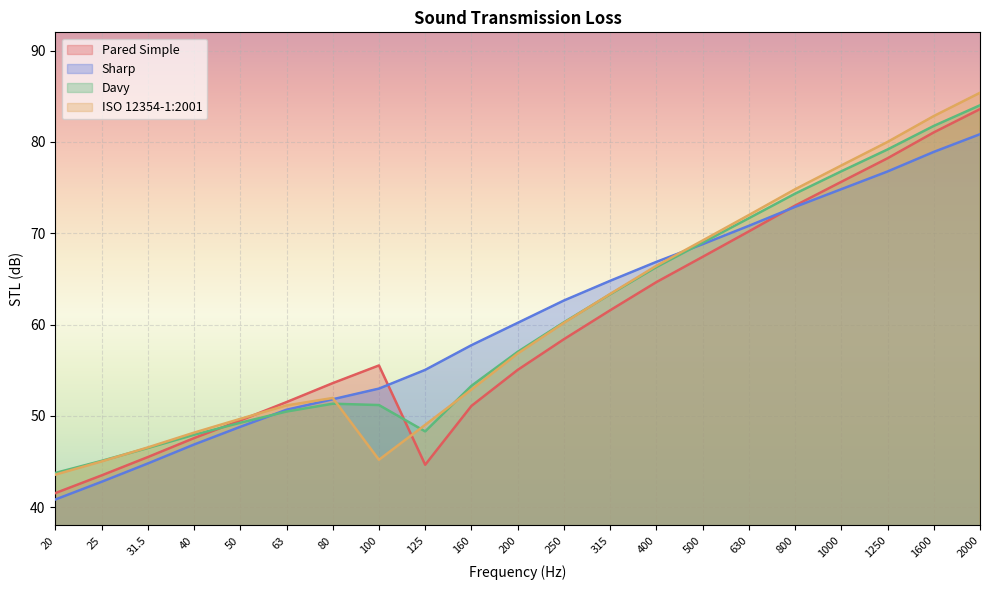

What is the spread (max minus min) of values at 250?

4.2